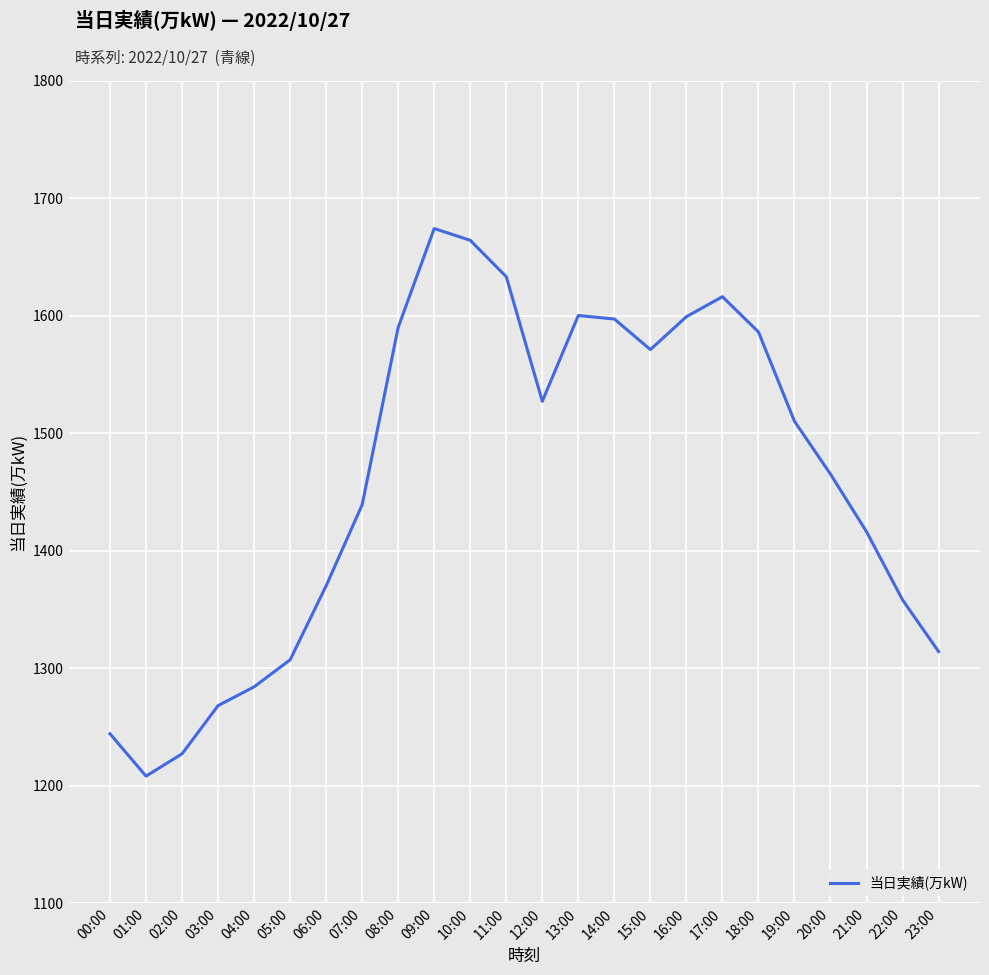

What is the ratio of the value at 00:00 to the value at 23:00?

0.9